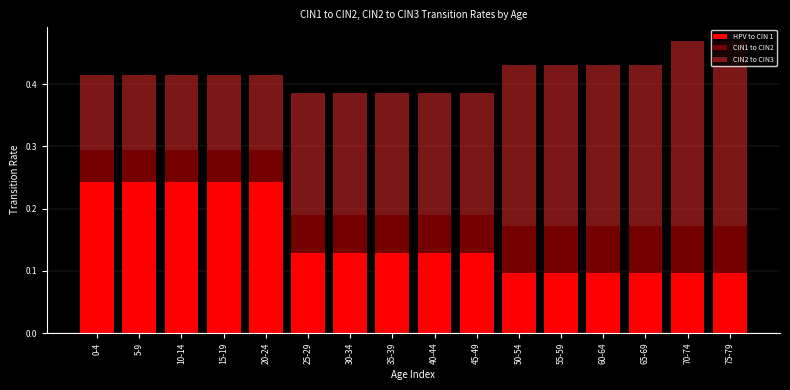

The HPV to CIN 1 series shows 0.4 at 20-24. True or false?

False